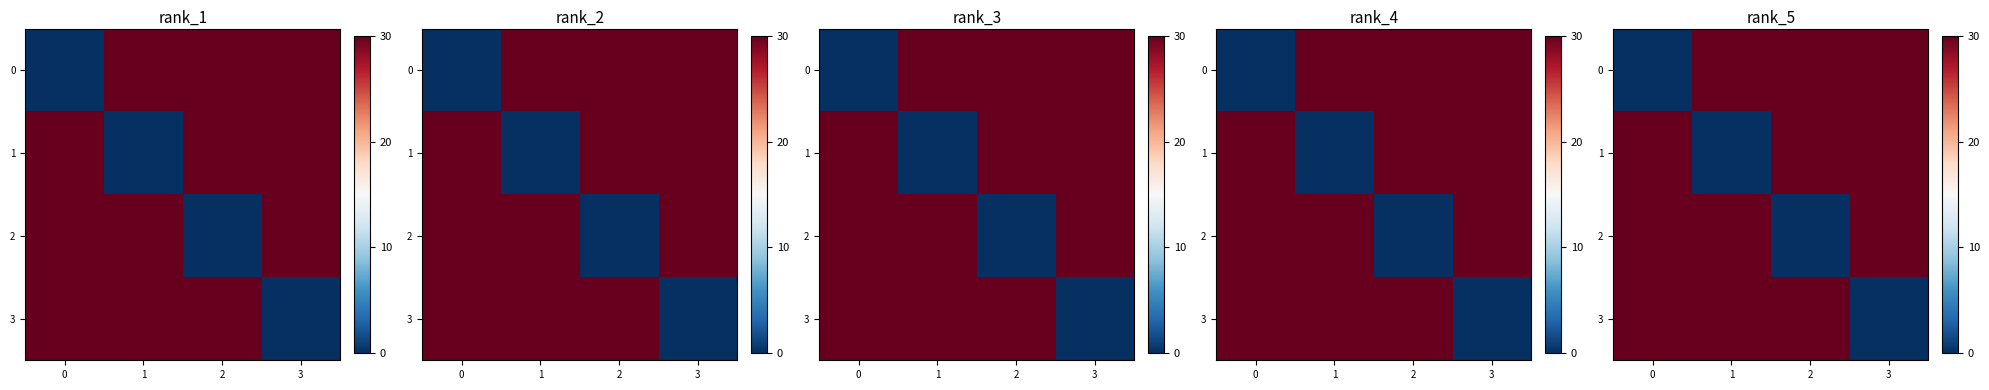

List the series in order of their peak value, lowest first.

0, 1, 2, 3